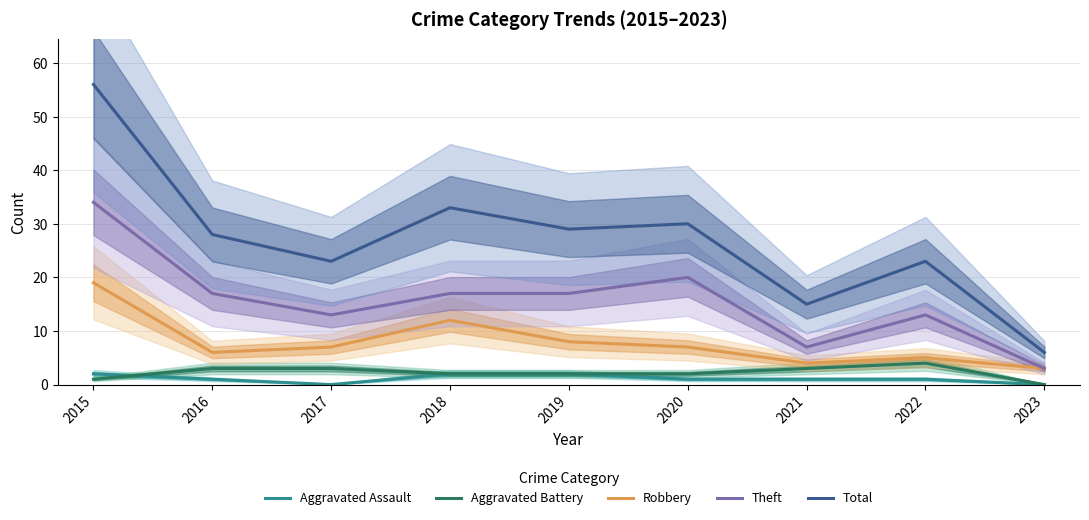

What is the value of the Total point at the 4th from the left?

33